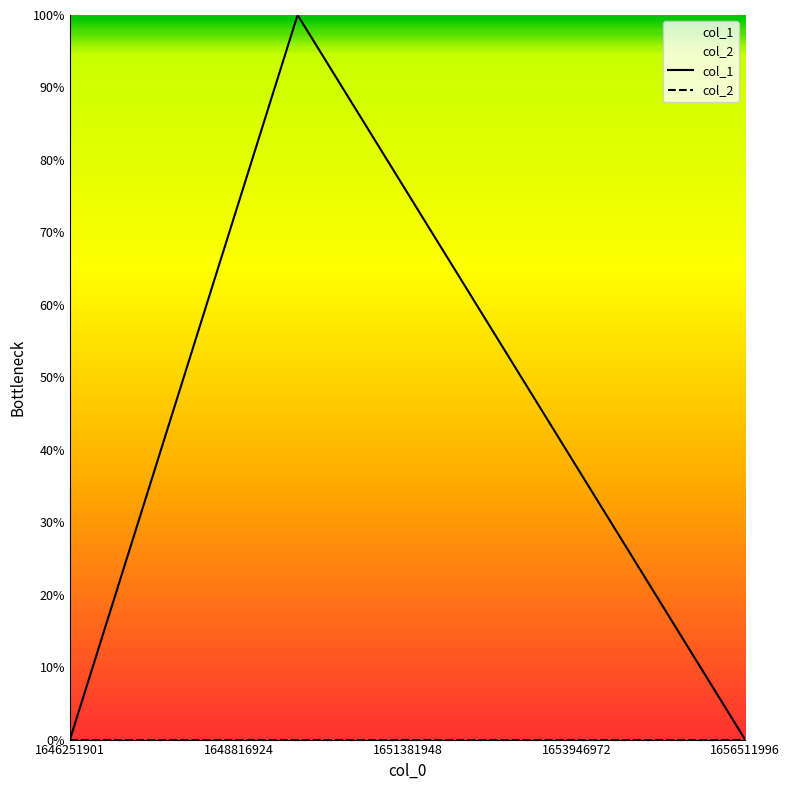

What is the difference between the col_1 values at 1648816924 and 1651381948?

1